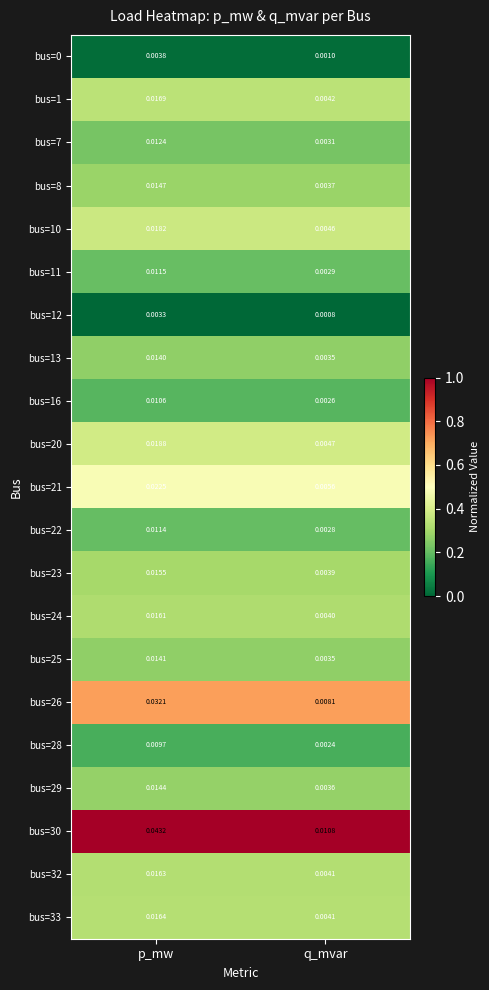

Rank the categories by bus=30 value from highest to lowest.

p_mw, q_mvar